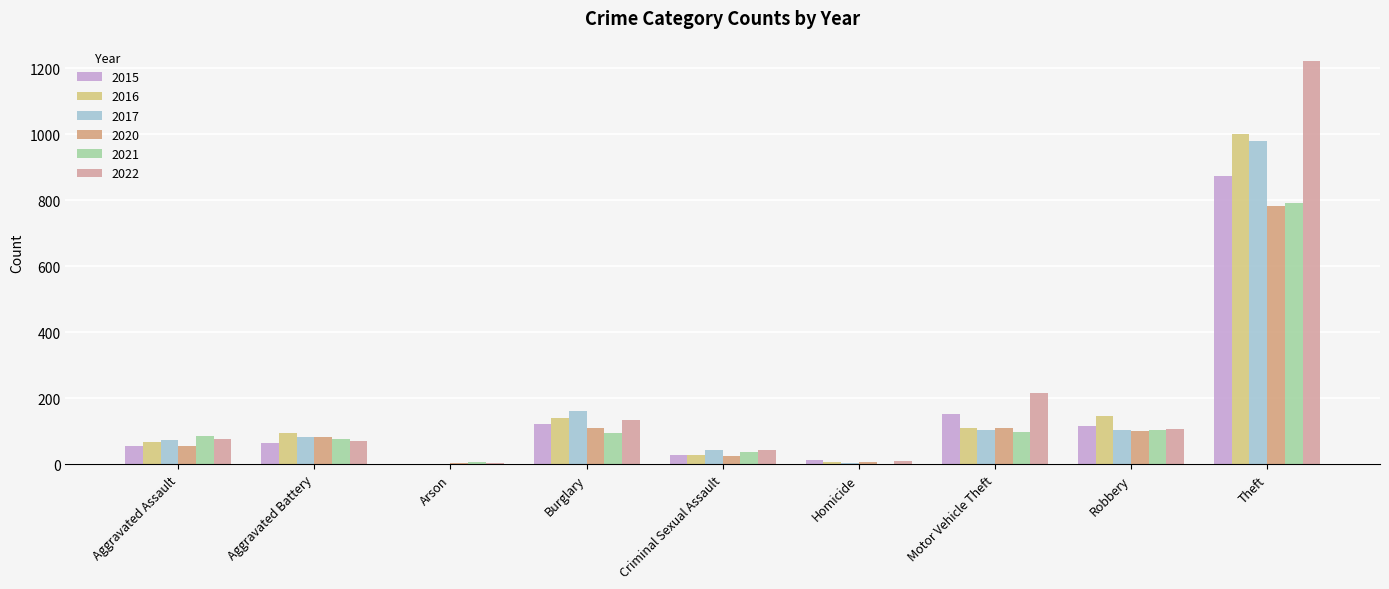

Between Criminal Sexual Assault and Robbery, which series saw the biggest shift?

2016